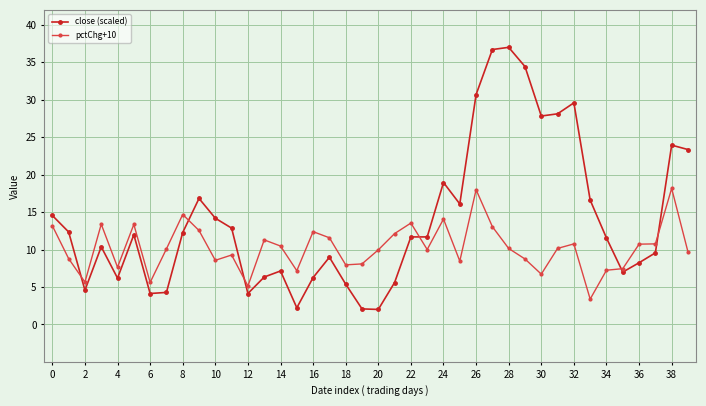

Rank the series by their average value, from lowest to highest.

pctChg+10, close (scaled)